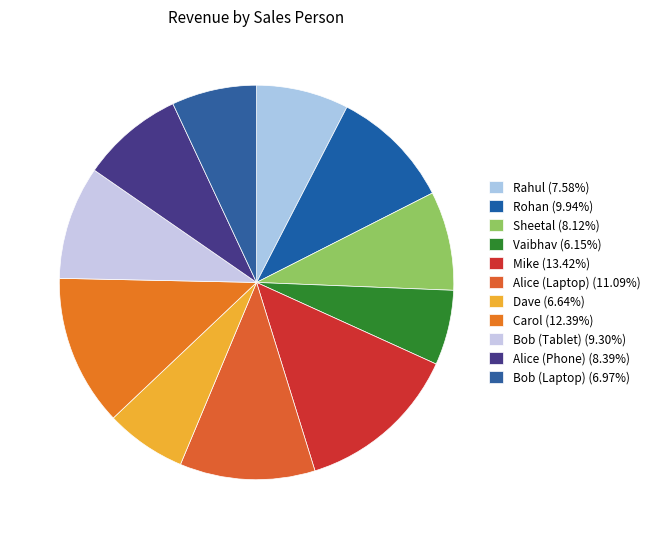

Count the number of slices in the pie.

11